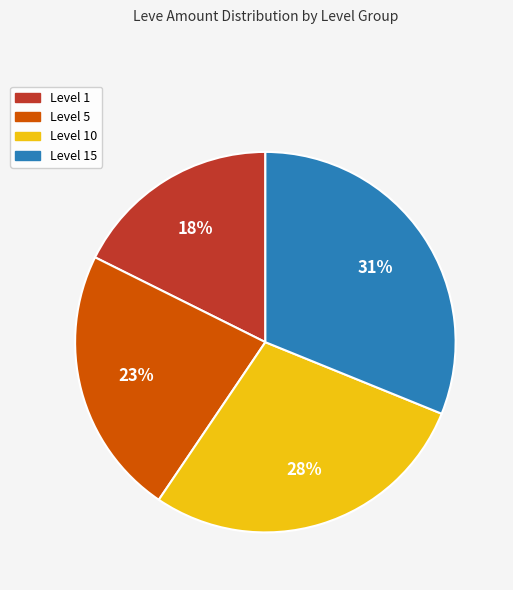

Do Level 1 and Level 10 together represent more than half of the pie?

No